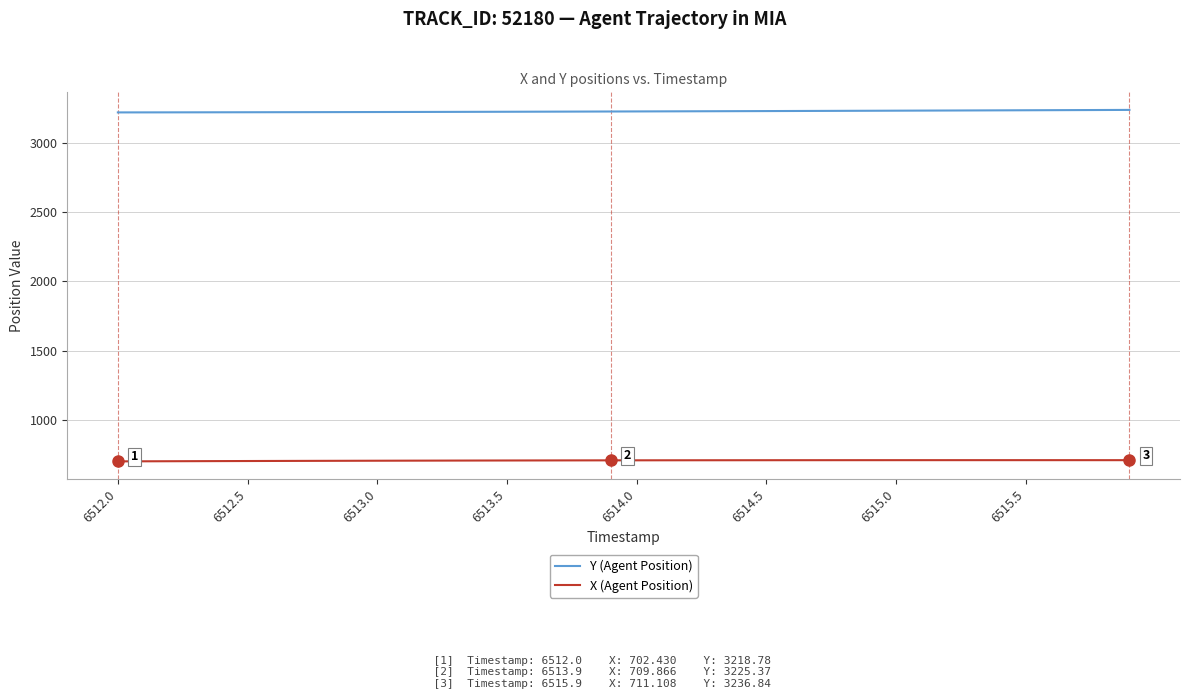

What is the sum of all X (Agent Position) values?

28352.2